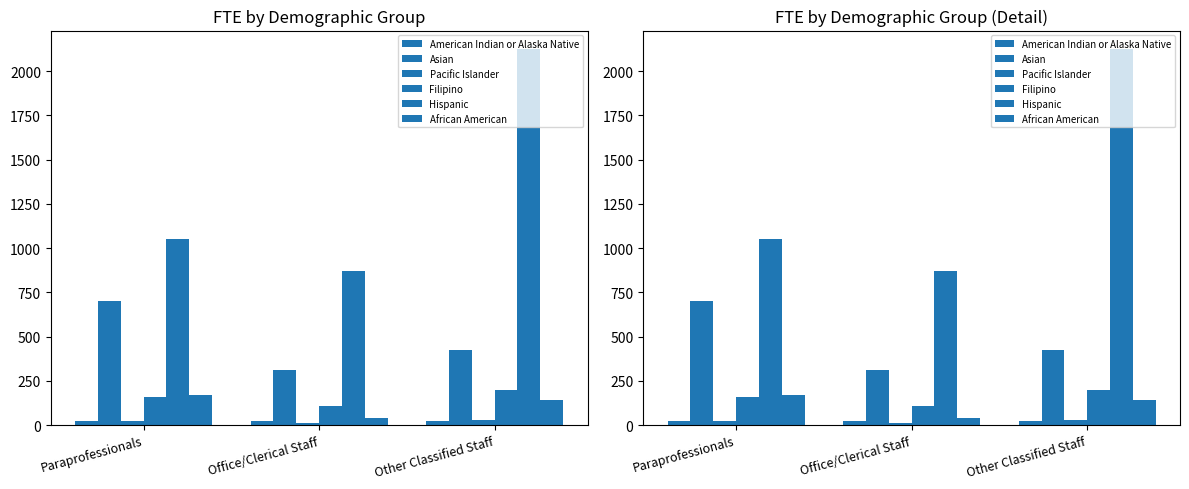

What is the total value across all series at Other Classified Staff?

2942.0